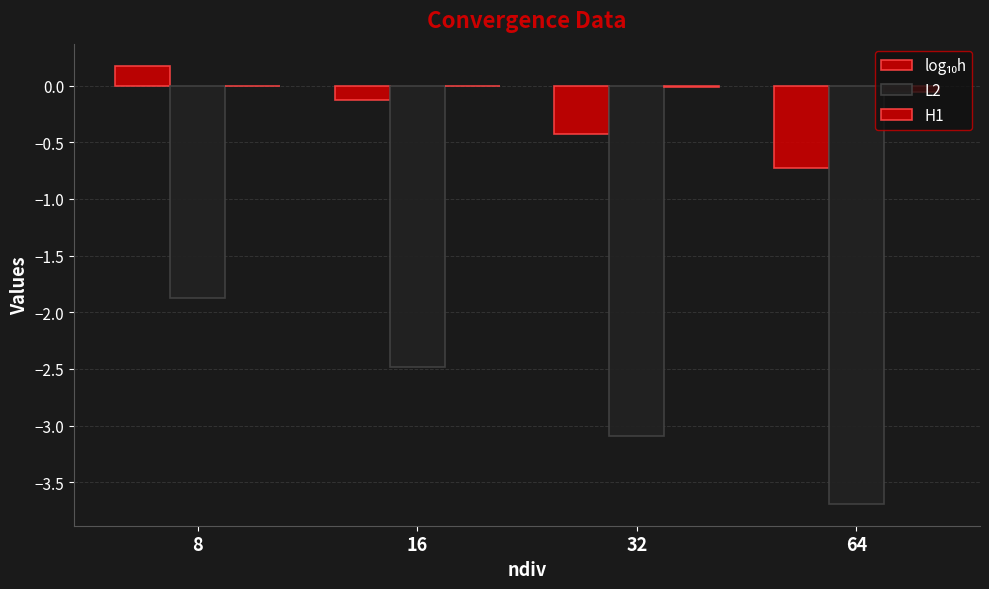

What is the greatest value displayed?

0.2